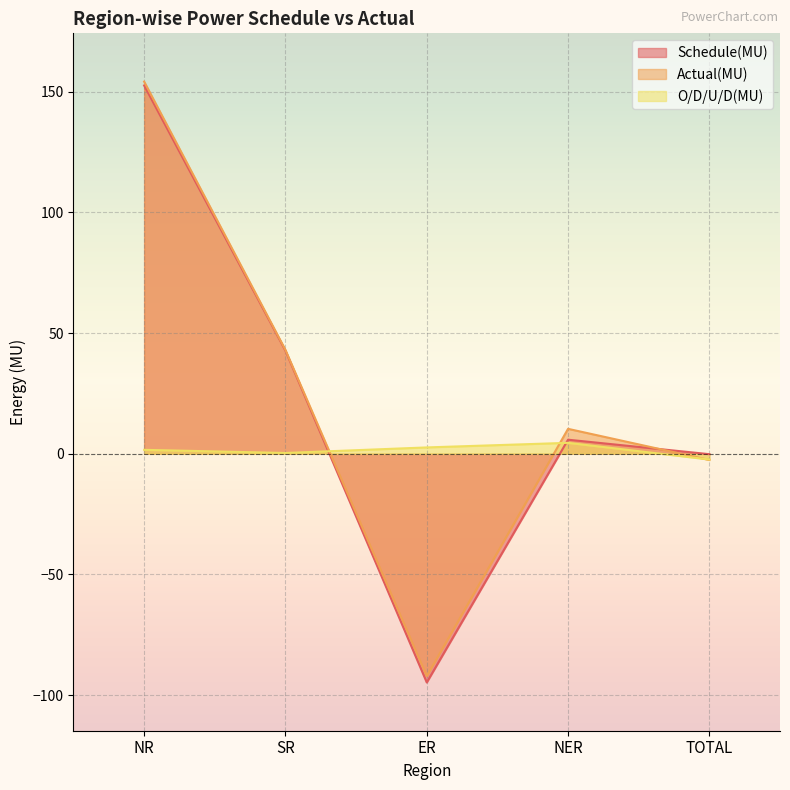

What is the label of the 4th point from the left?

NER